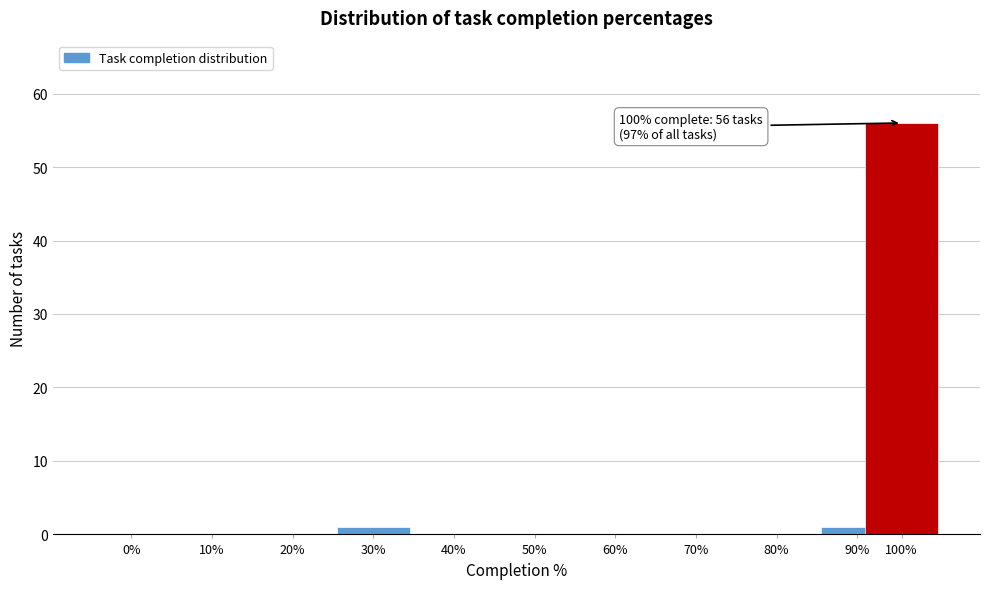

Reading left to right, list all the values displayed in this chart.

0%=0	10%=0	20%=0	30%=1	40%=0	50%=0	60%=0	70%=0	80%=0	90%=1	100%=56